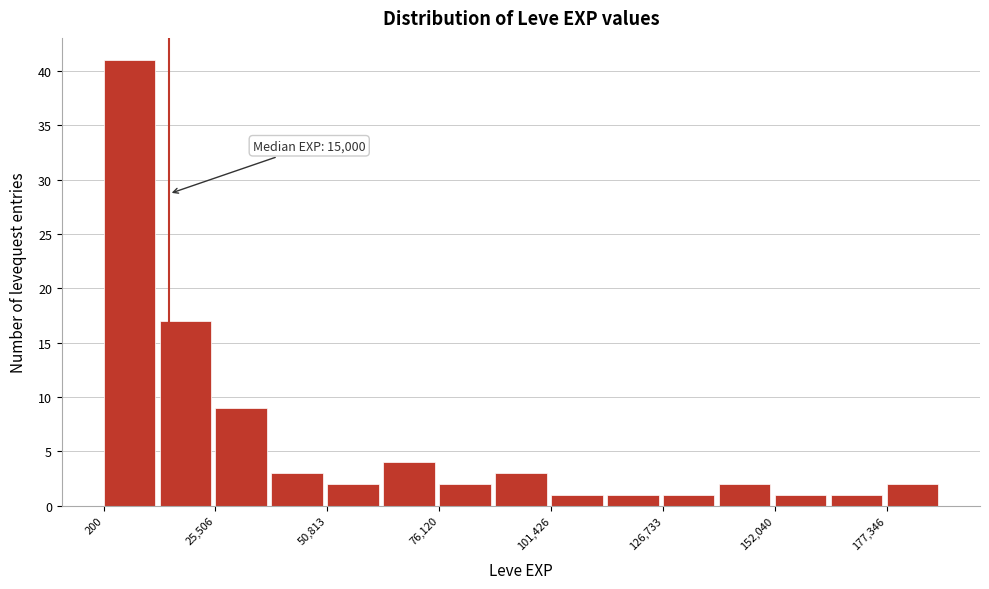

Around what value on the x-axis is the tallest bar? Give the approximate position of its centre, as read against the axis.

5000